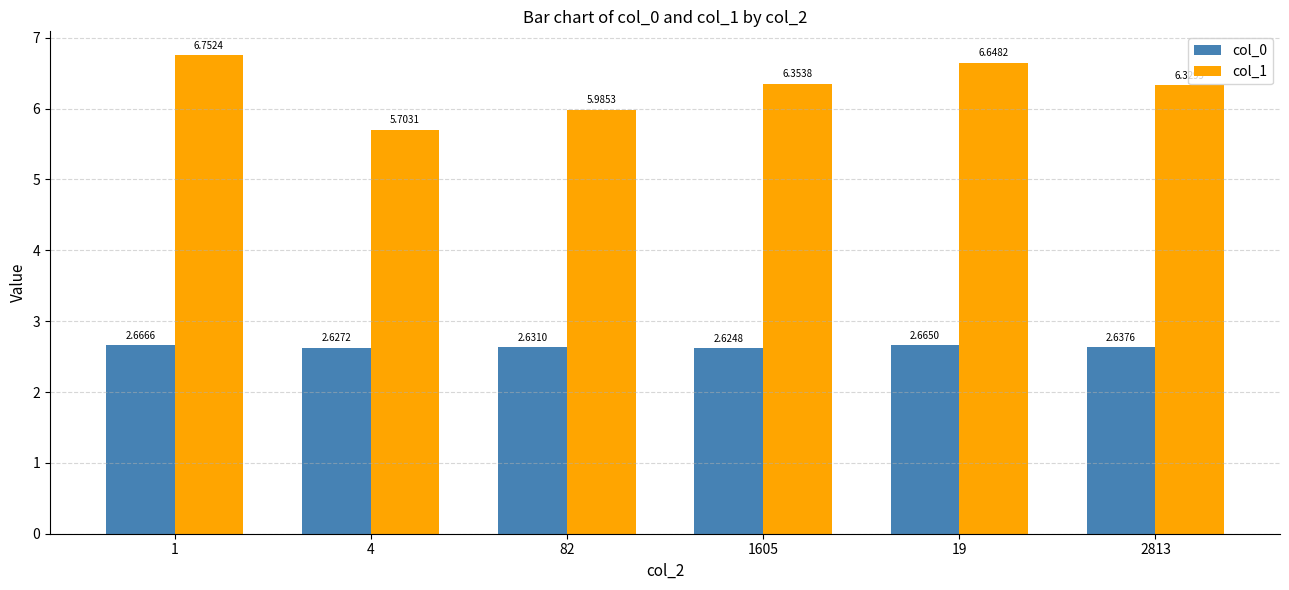

Which series changed the most between 82 and 19?

col_1